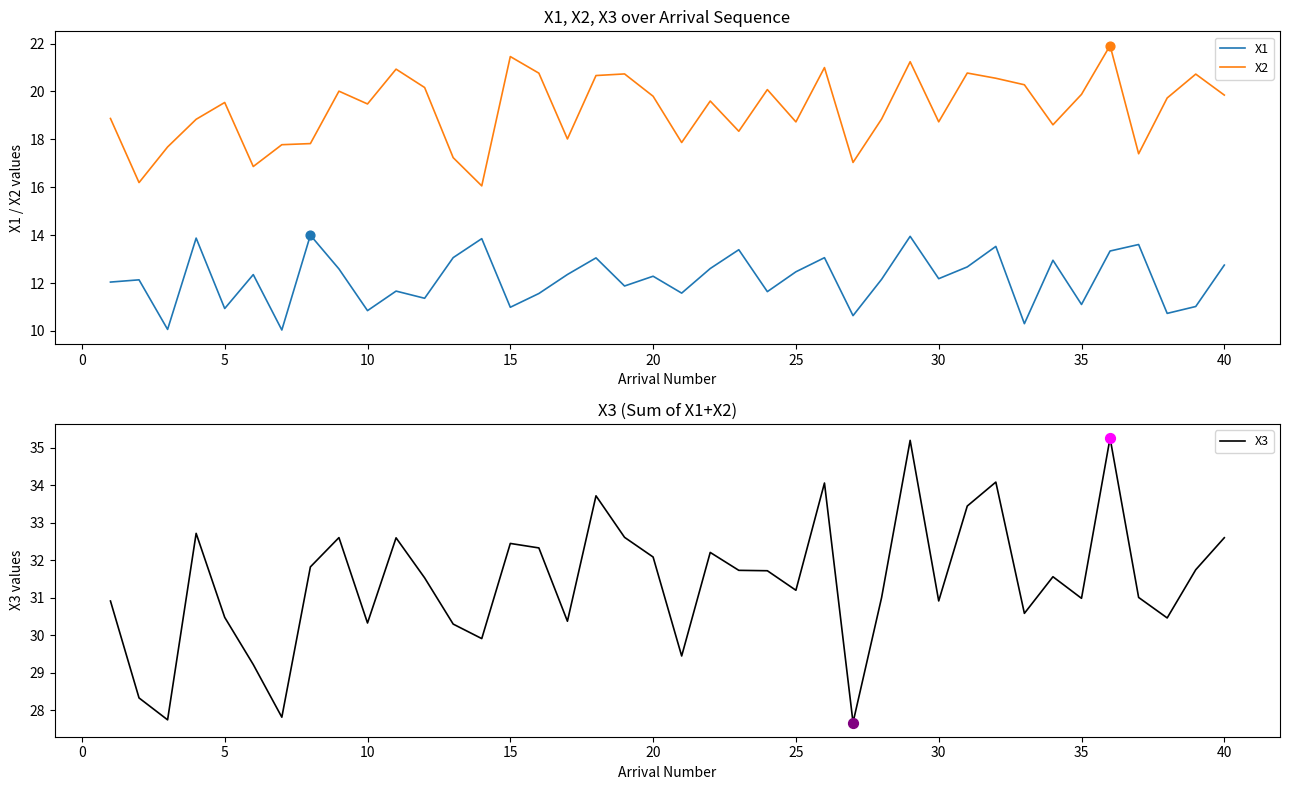

Which series has the largest total across all categories?

X3